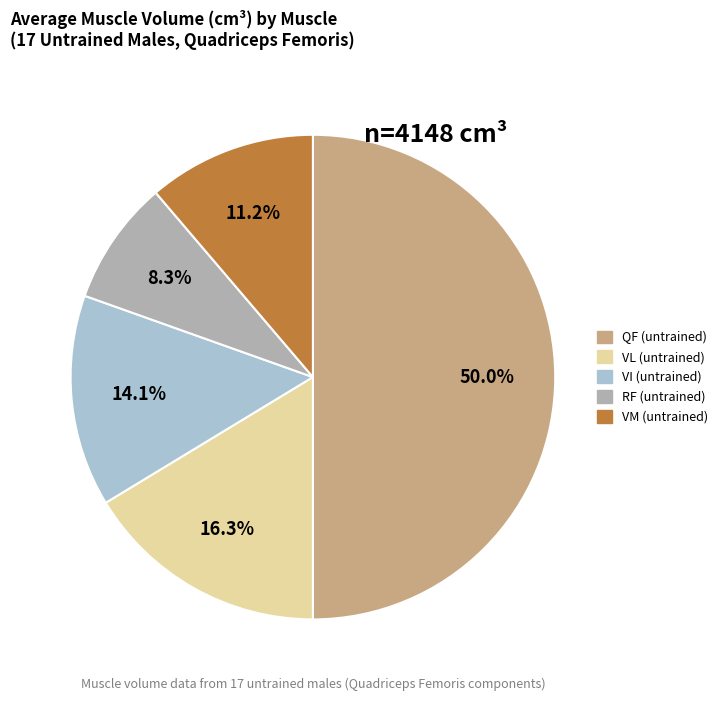

Which slice is the smallest?

RF (untrained)